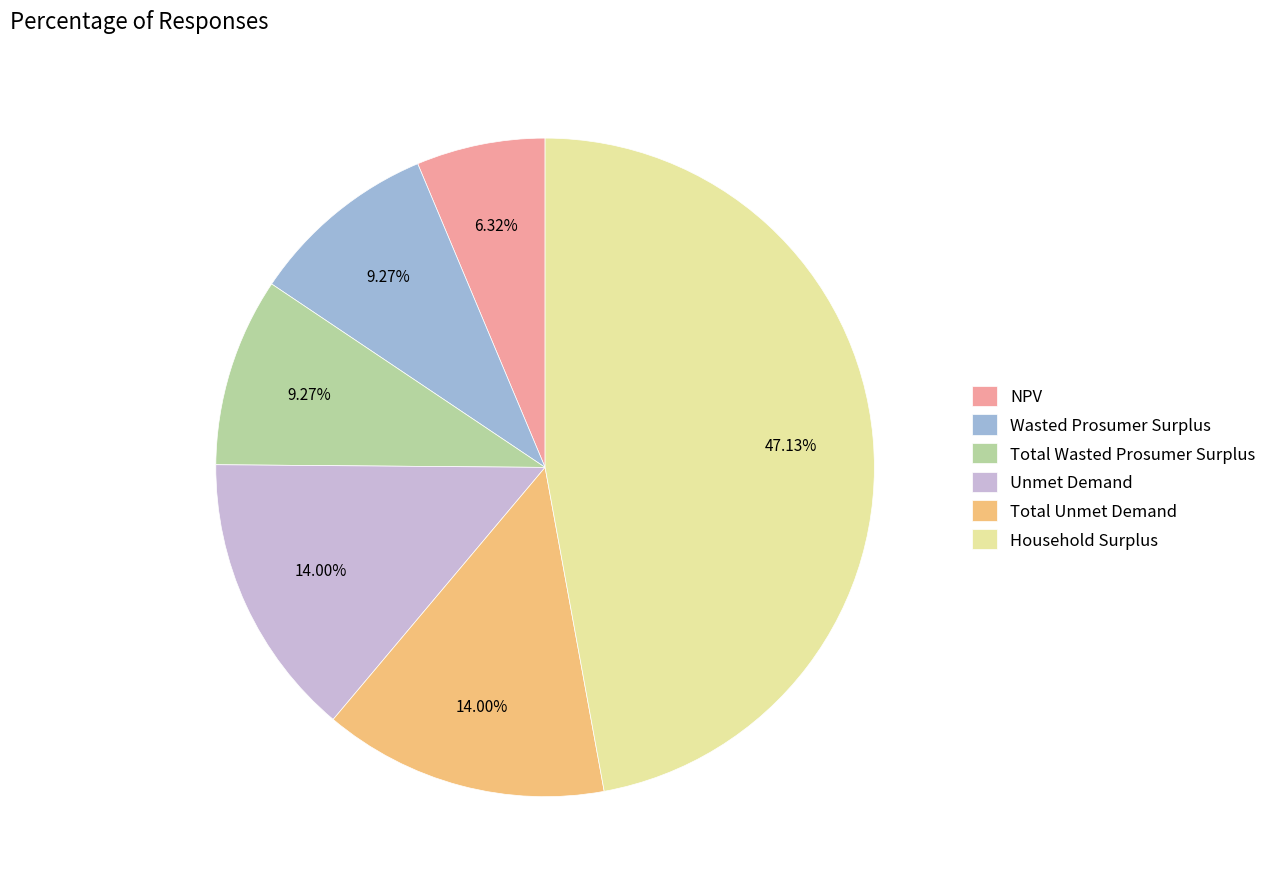

Which slice is the smallest?

NPV